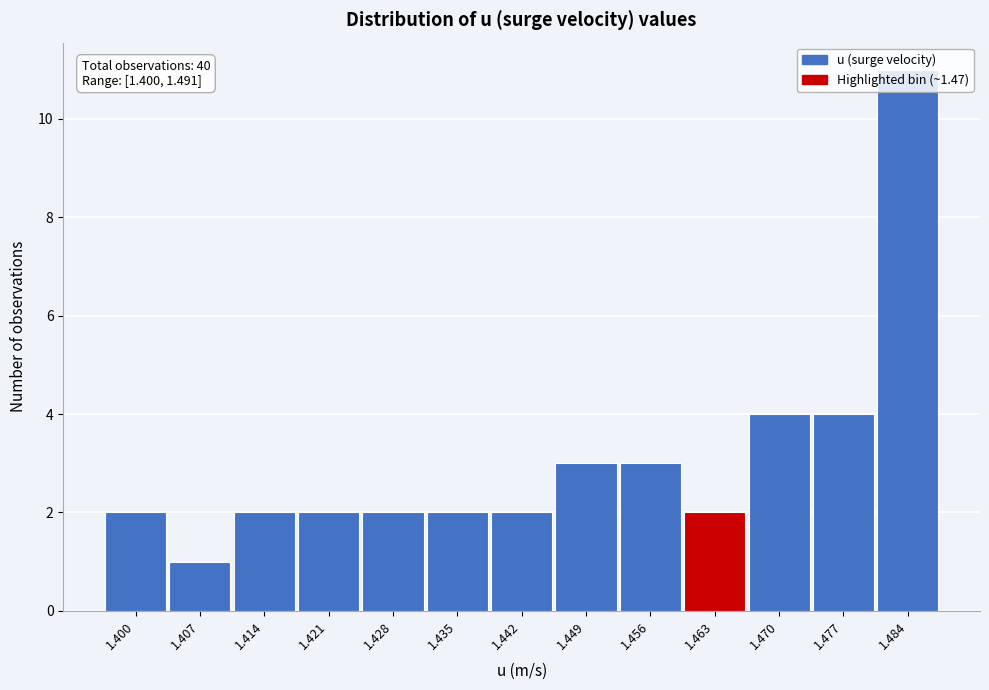

Approximately how many times larger is the value at 1.400 compared to 1.463?

1.0